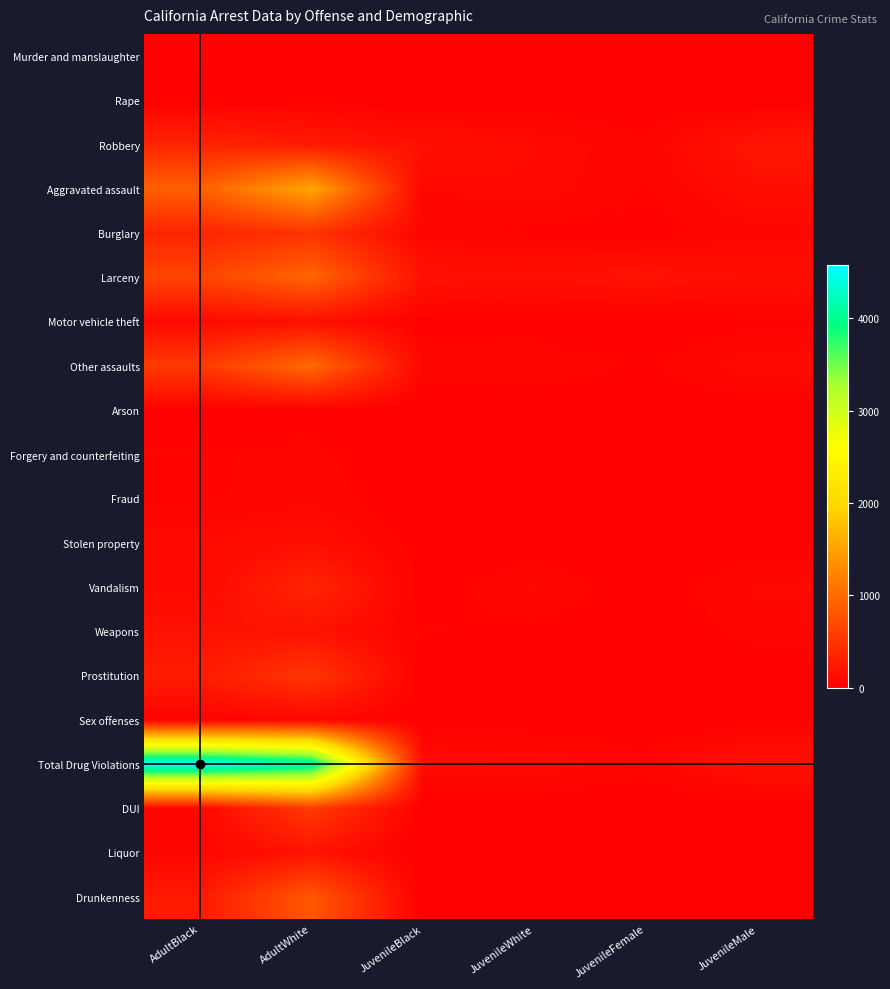

At how many categories does at least one series exceed 1247?

2